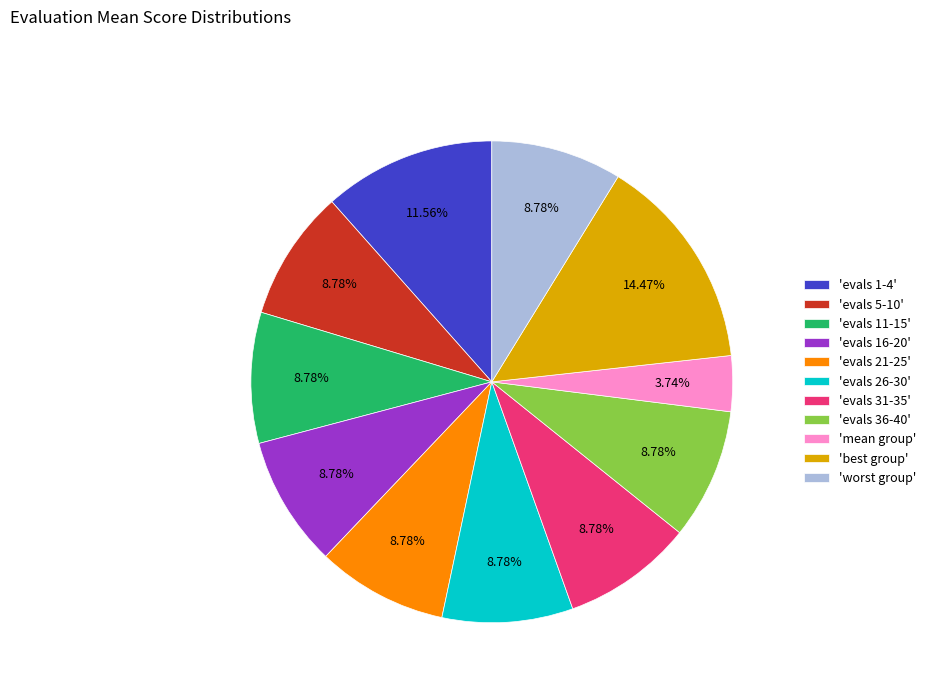

Between 'mean group' and 'evals 1-4', which is larger?

'evals 1-4'